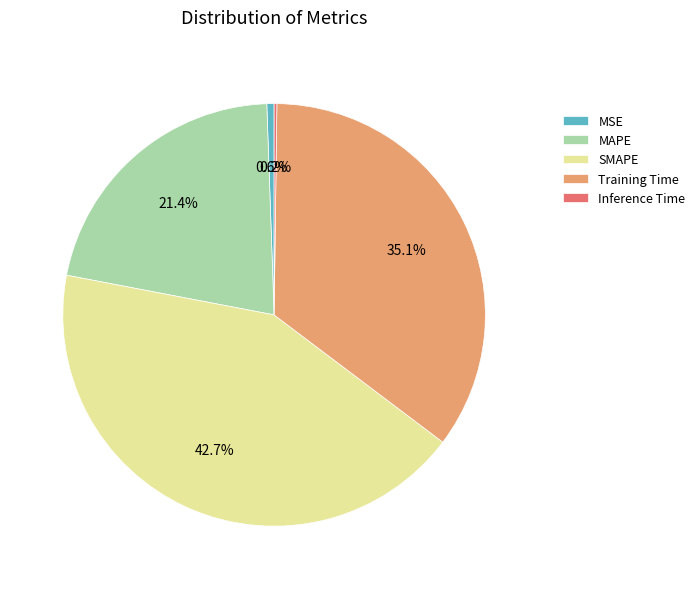

Which category has the biggest portion of the pie?

SMAPE